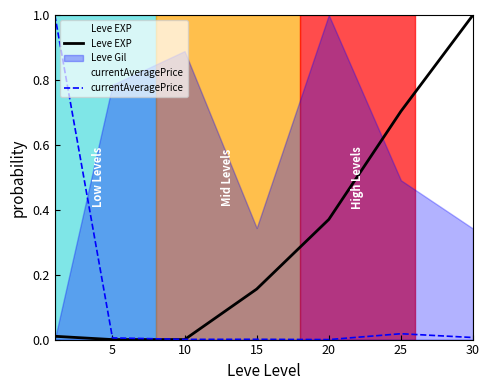

What is the sum of all Leve EXP values?

2.2